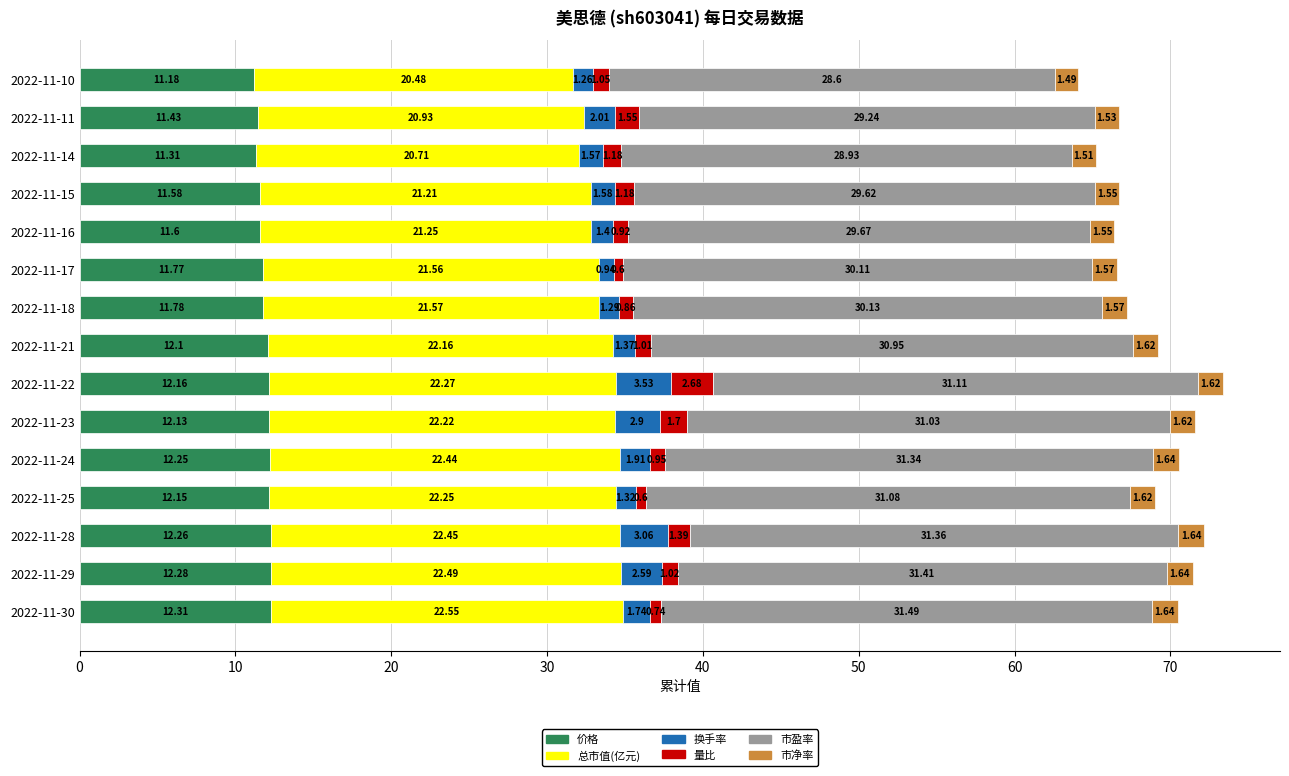

What is the difference between the maximum and minimum values in the 价格 series?

1.1